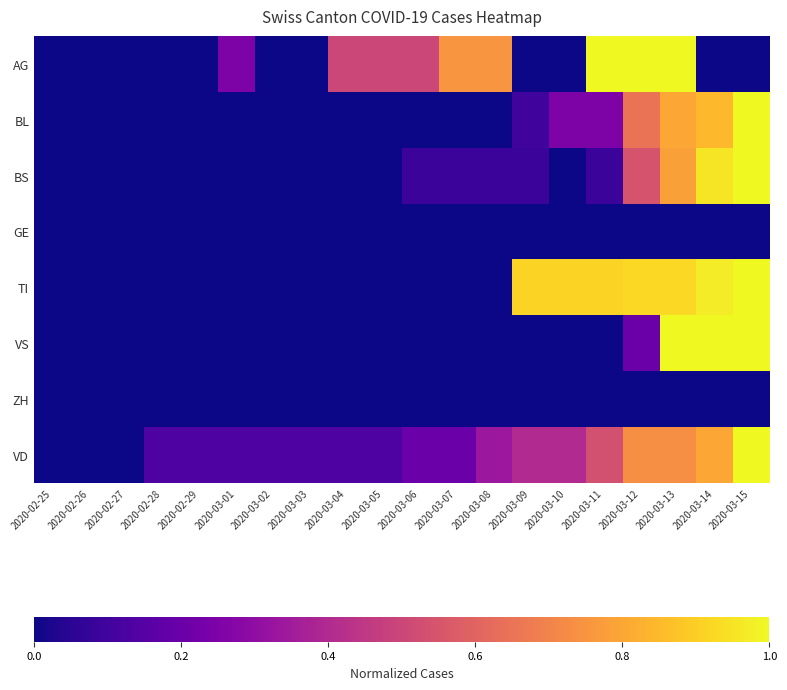

Reading right to left, what are all the values shown in this chart?

AG: 2020-03-15=0.0	2020-03-14=0.0	2020-03-13=1.0	2020-03-12=1.0	2020-03-11=1.0	2020-03-10=0.0	2020-03-09=0.0	2020-03-08=0.8	2020-03-07=0.8	2020-03-06=0.5	2020-03-05=0.5	2020-03-04=0.5	2020-03-03=0.0	2020-03-02=0.0	2020-03-01=0.2	2020-02-29=0.0	2020-02-28=0.0	2020-02-27=0.0	2020-02-26=0.0	2020-02-25=0.0
BL: 2020-03-15=1.0	2020-03-14=0.8	2020-03-13=0.8	2020-03-12=0.7	2020-03-11=0.2	2020-03-10=0.2	2020-03-09=0.1	2020-03-08=0.0	2020-03-07=0.0	2020-03-06=0.0	2020-03-05=0.0	2020-03-04=0.0	2020-03-03=0.0	2020-03-02=0.0	2020-03-01=0.0	2020-02-29=0.0	2020-02-28=0.0	2020-02-27=0.0	2020-02-26=0.0	2020-02-25=0.0
BS: 2020-03-15=1.0	2020-03-14=1.0	2020-03-13=0.8	2020-03-12=0.5	2020-03-11=0.1	2020-03-10=0.0	2020-03-09=0.1	2020-03-08=0.1	2020-03-07=0.1	2020-03-06=0.1	2020-03-05=0.0	2020-03-04=0.0	2020-03-03=0.0	2020-03-02=0.0	2020-03-01=0.0	2020-02-29=0.0	2020-02-28=0.0	2020-02-27=0.0	2020-02-26=0.0	2020-02-25=0.0
GE: 2020-03-15=0.0	2020-03-14=0.0	2020-03-13=0.0	2020-03-12=0.0	2020-03-11=0.0	2020-03-10=0.0	2020-03-09=0.0	2020-03-08=0.0	2020-03-07=0.0	2020-03-06=0.0	2020-03-05=0.0	2020-03-04=0.0	2020-03-03=0.0	2020-03-02=0.0	2020-03-01=0.0	2020-02-29=0.0	2020-02-28=0.0	2020-02-27=0.0	2020-02-26=0.0	2020-02-25=0.0
TI: 2020-03-15=1.0	2020-03-14=1.0	2020-03-13=0.9	2020-03-12=0.9	2020-03-11=0.9	2020-03-10=0.9	2020-03-09=0.9	2020-03-08=0.0	2020-03-07=0.0	2020-03-06=0.0	2020-03-05=0.0	2020-03-04=0.0	2020-03-03=0.0	2020-03-02=0.0	2020-03-01=0.0	2020-02-29=0.0	2020-02-28=0.0	2020-02-27=0.0	2020-02-26=0.0	2020-02-25=0.0
VS: 2020-03-15=1.0	2020-03-14=1.0	2020-03-13=1.0	2020-03-12=0.2	2020-03-11=0.0	2020-03-10=0.0	2020-03-09=0.0	2020-03-08=0.0	2020-03-07=0.0	2020-03-06=0.0	2020-03-05=0.0	2020-03-04=0.0	2020-03-03=0.0	2020-03-02=0.0	2020-03-01=0.0	2020-02-29=0.0	2020-02-28=0.0	2020-02-27=0.0	2020-02-26=0.0	2020-02-25=0.0
ZH: 2020-03-15=0.0	2020-03-14=0.0	2020-03-13=0.0	2020-03-12=0.0	2020-03-11=0.0	2020-03-10=0.0	2020-03-09=0.0	2020-03-08=0.0	2020-03-07=0.0	2020-03-06=0.0	2020-03-05=0.0	2020-03-04=0.0	2020-03-03=0.0	2020-03-02=0.0	2020-03-01=0.0	2020-02-29=0.0	2020-02-28=0.0	2020-02-27=0.0	2020-02-26=0.0	2020-02-25=0.0
VD: 2020-03-15=1.0	2020-03-14=0.8	2020-03-13=0.7	2020-03-12=0.7	2020-03-11=0.5	2020-03-10=0.4	2020-03-09=0.4	2020-03-08=0.3	2020-03-07=0.2	2020-03-06=0.2	2020-03-05=0.1	2020-03-04=0.1	2020-03-03=0.1	2020-03-02=0.1	2020-03-01=0.1	2020-02-29=0.1	2020-02-28=0.1	2020-02-27=0.0	2020-02-26=0.0	2020-02-25=0.0